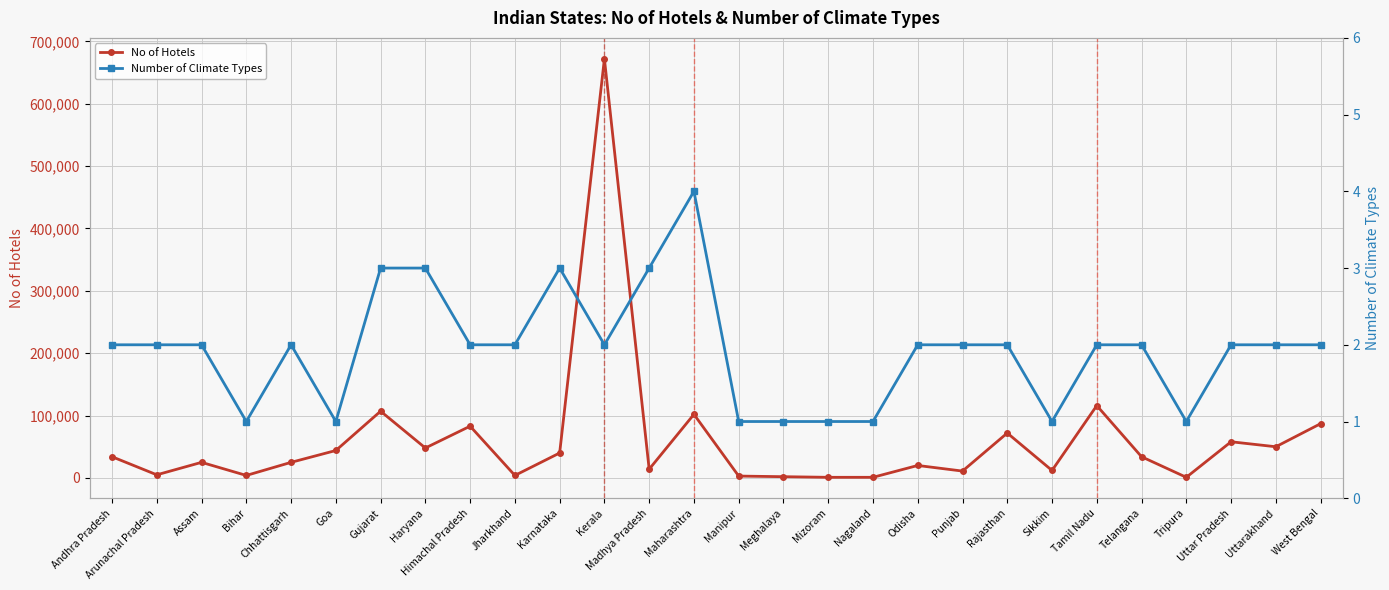

Between Tripura and Karnataka, which is larger?

Karnataka